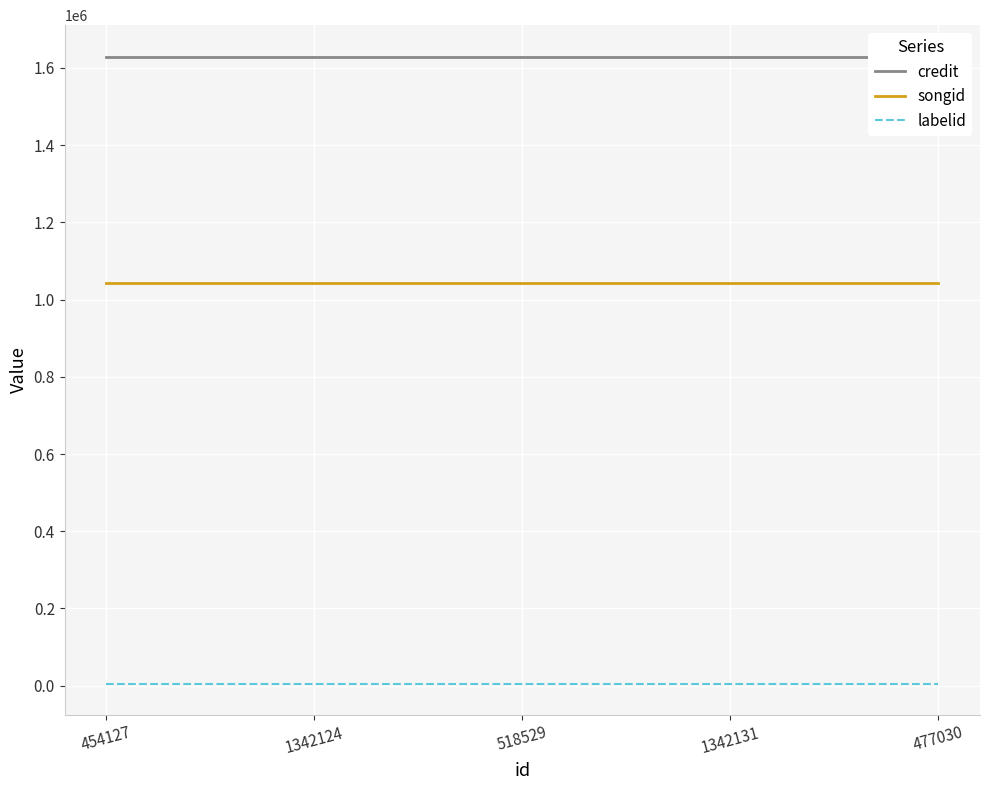

How many lines are shown in the chart?

3